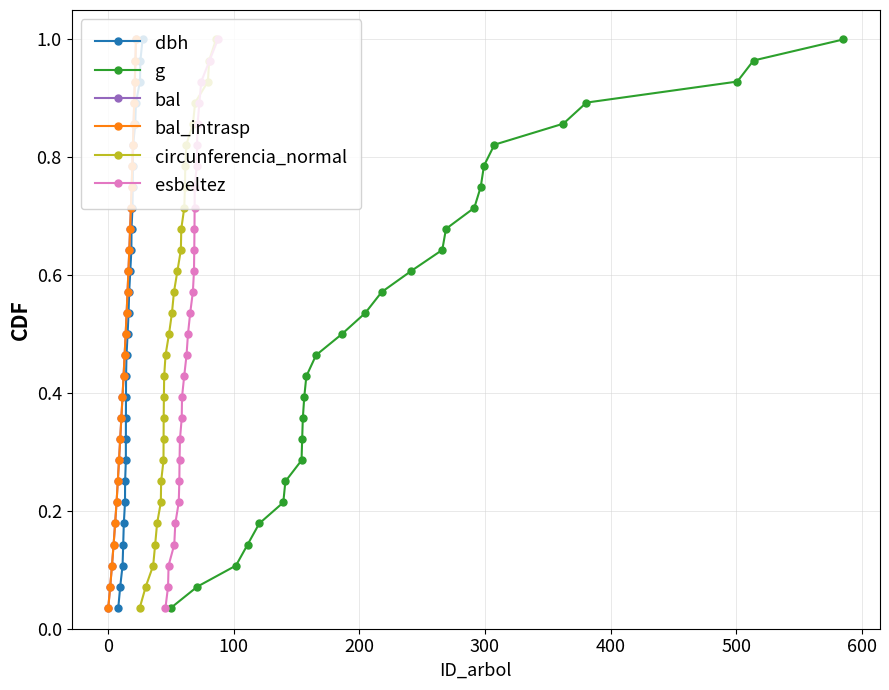

True or false: esbeltez has more than 0 points higher than both neighbors.

False